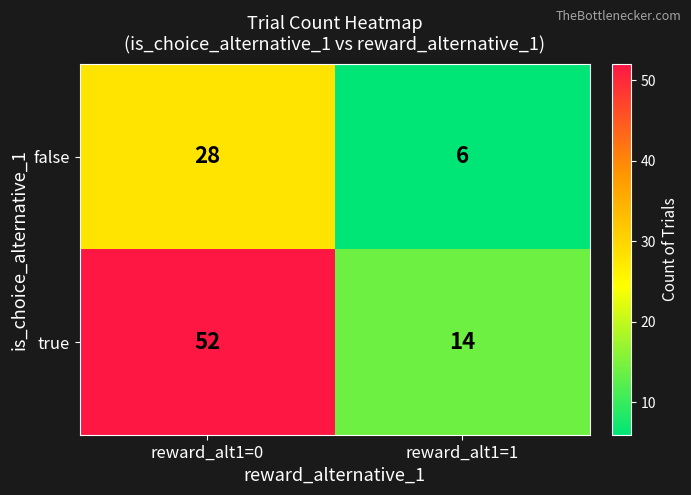

At which label does false reach its peak?

reward_alt1=0